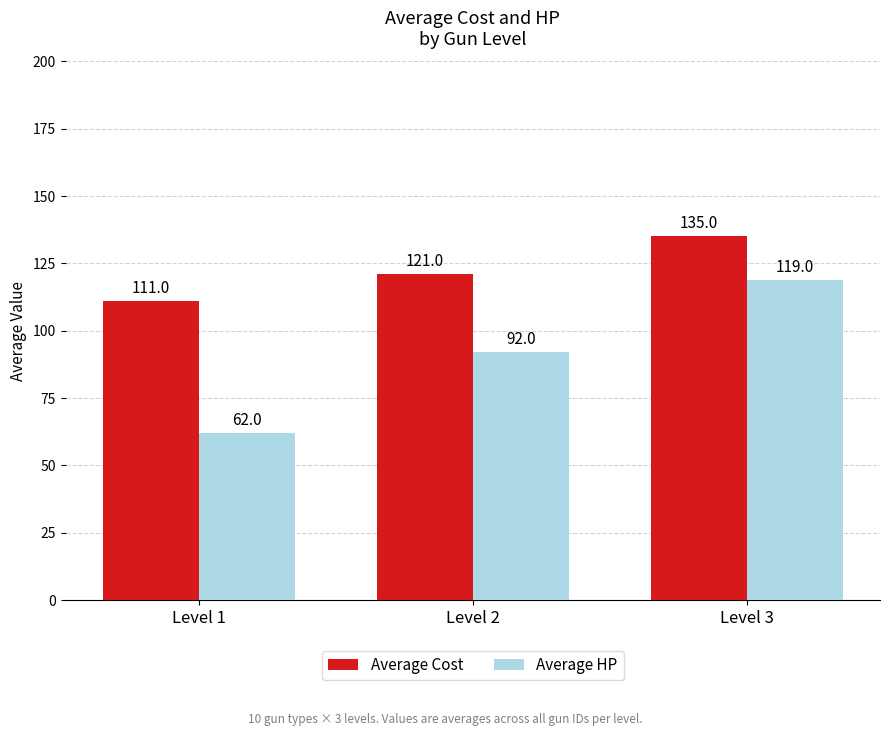

Reading left to right, transcribe all the data shown in this chart.

Average Cost: Level 1=111	Level 2=121	Level 3=135
Average HP: Level 1=62	Level 2=92	Level 3=119